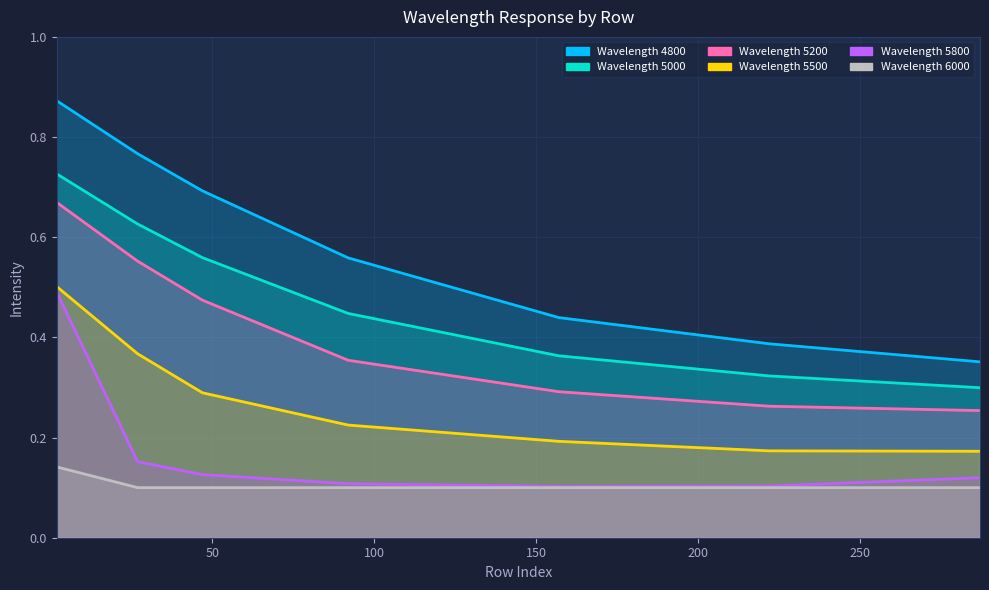

Between 157 and 222, which series saw the biggest shift?

4800